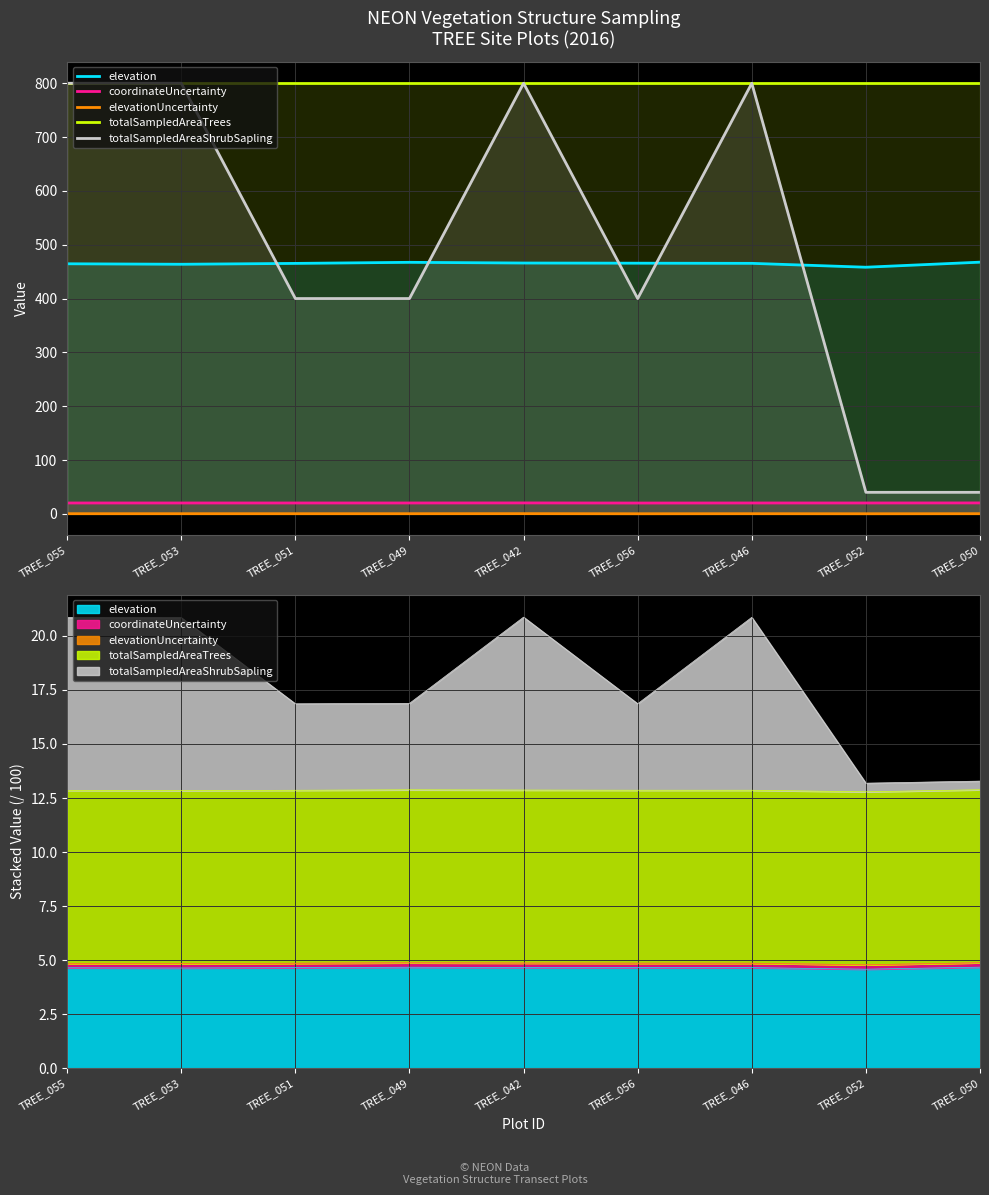

True or false: coordinateUncertainty and elevation intersect in this chart.

False